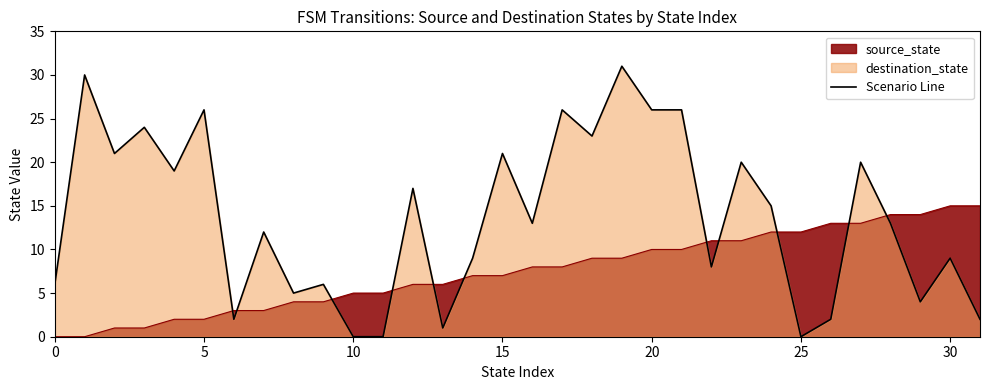

What is the average value?

14